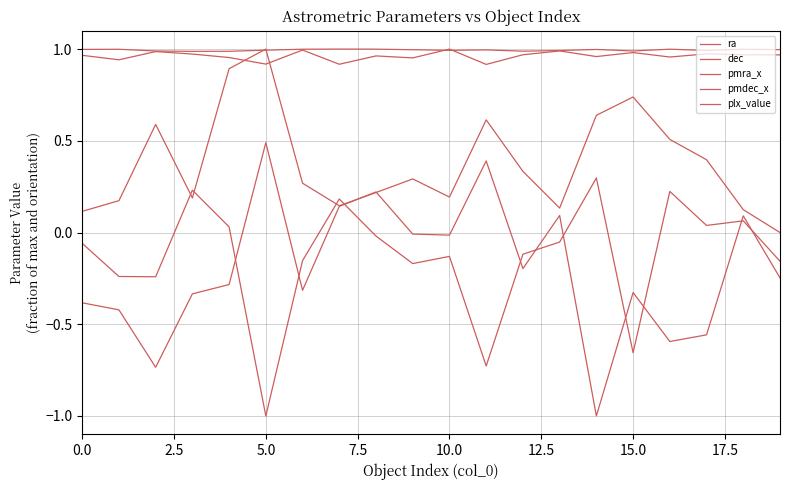

Is this an area chart (filled region under the line)?

No